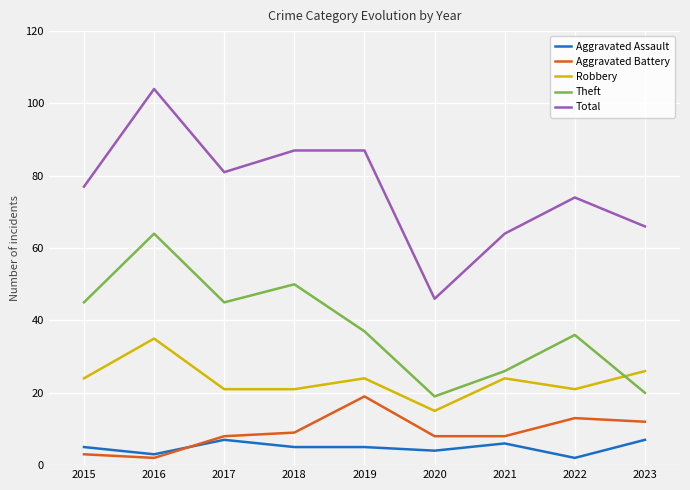

Is it true that Total equals 36 at 2017?

False